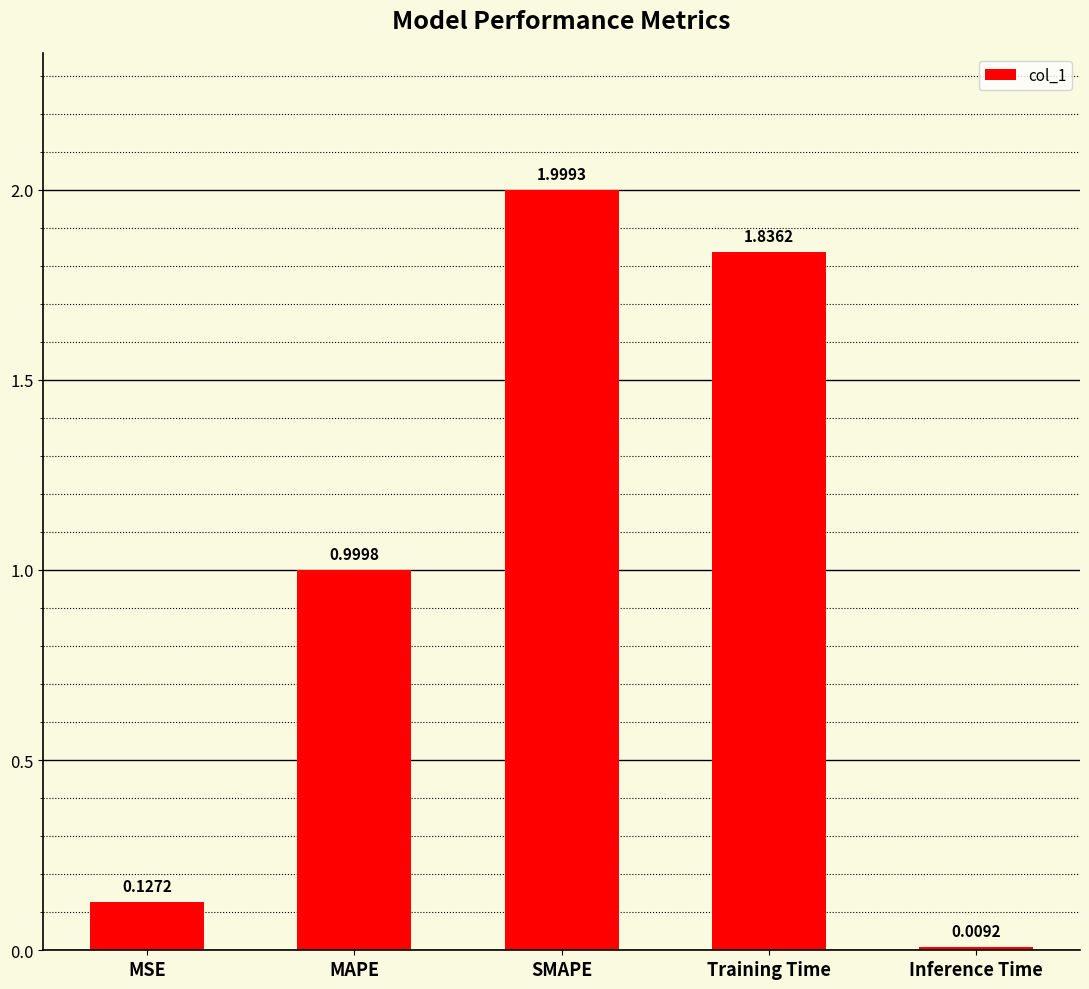

Where is the data nearest to the value 1?

MAPE